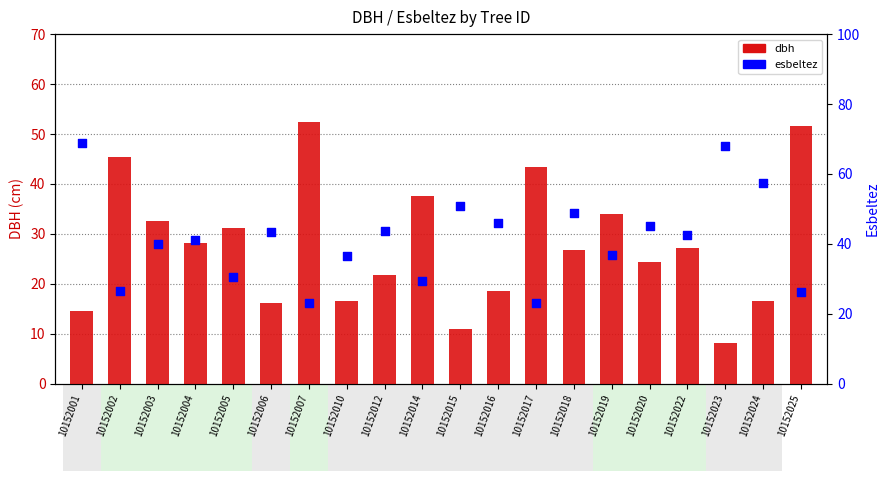

What are all the series names shown in the legend?

dbh, esbeltez